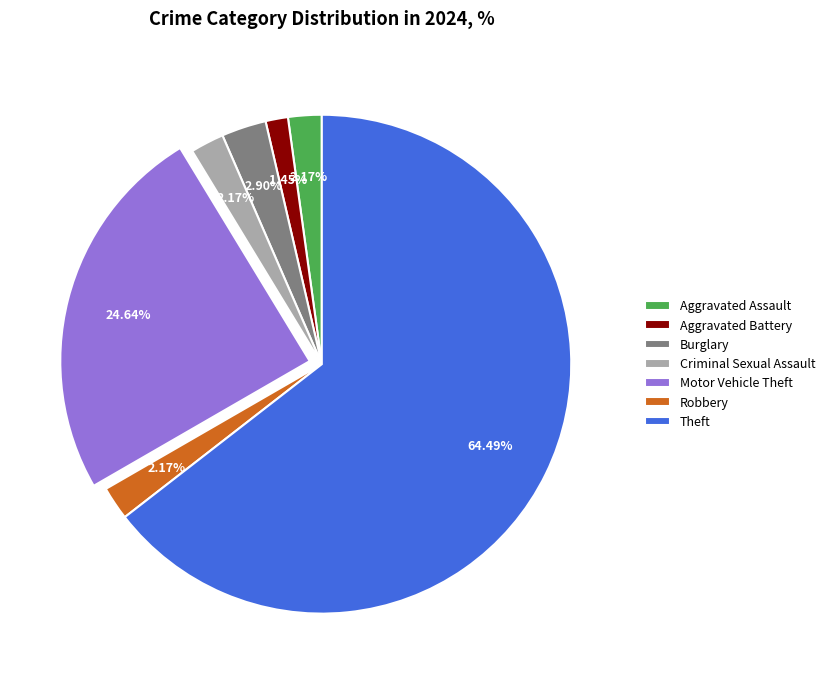

To the nearest percent, what is the difference between the Aggravated Battery and Robbery slice percentages?

1%